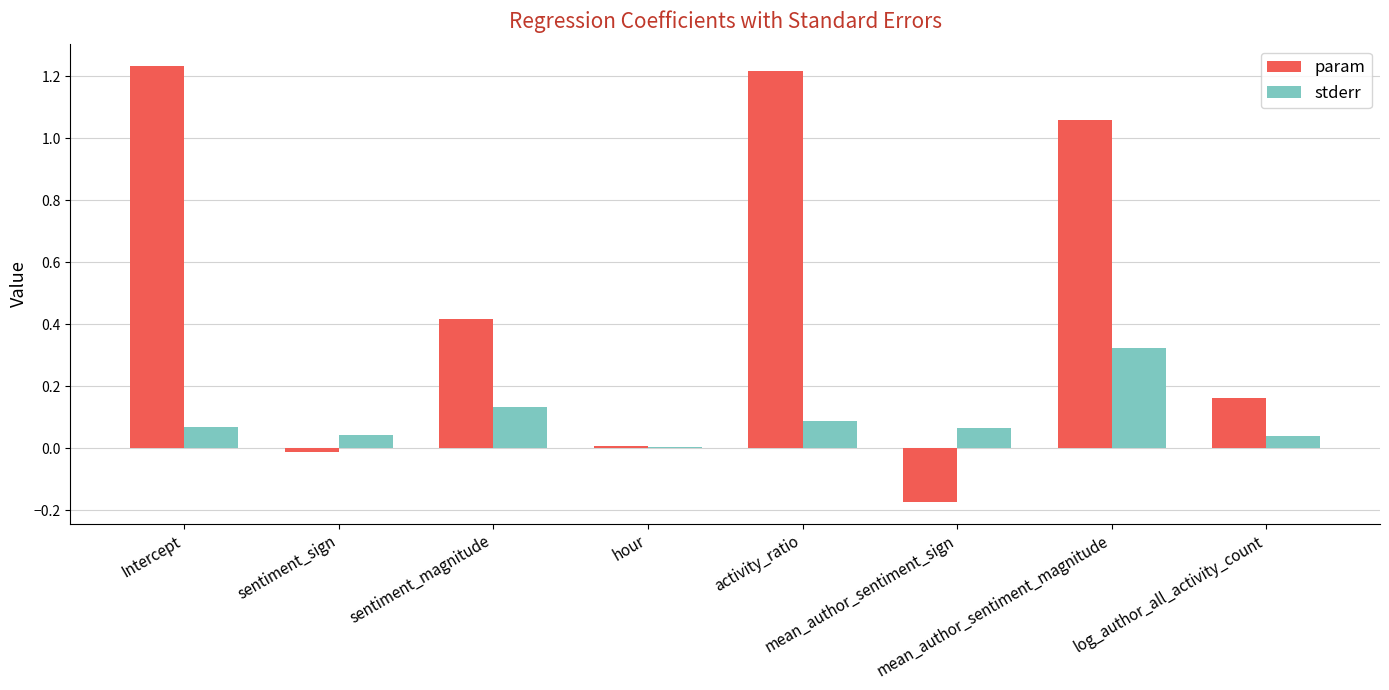

How many series are shown in this chart?

2